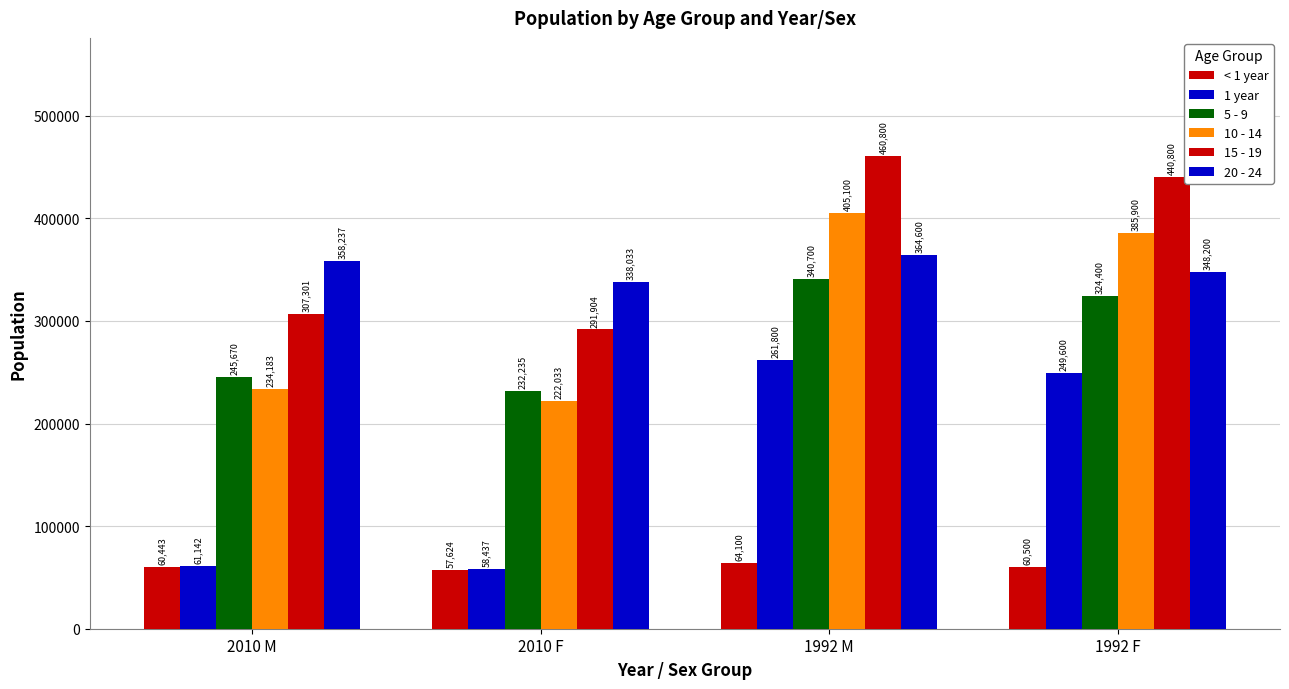

How many data points does each series have?

4